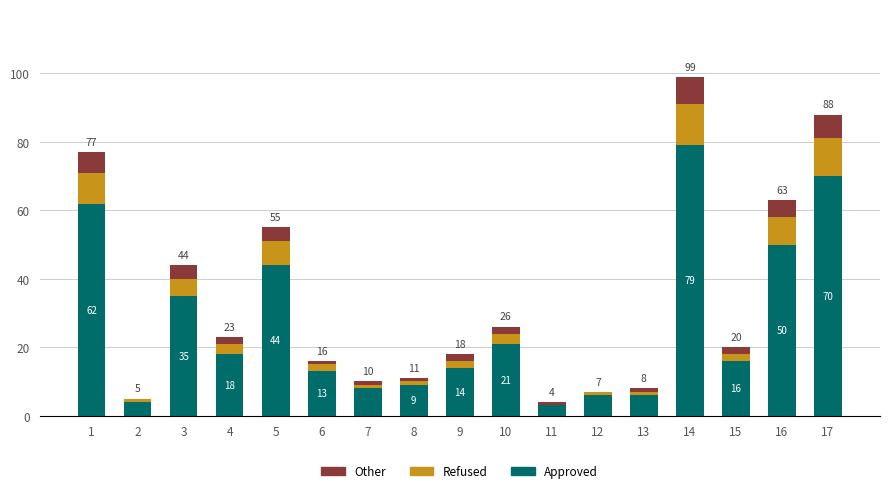

Is it true that Approved equals 13 at 6?

True